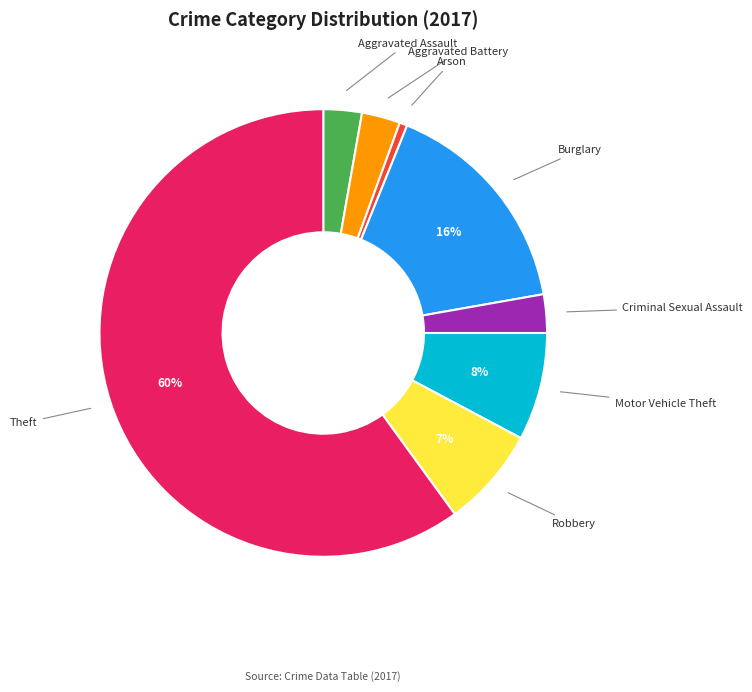

Does any single category account for the majority?

Yes